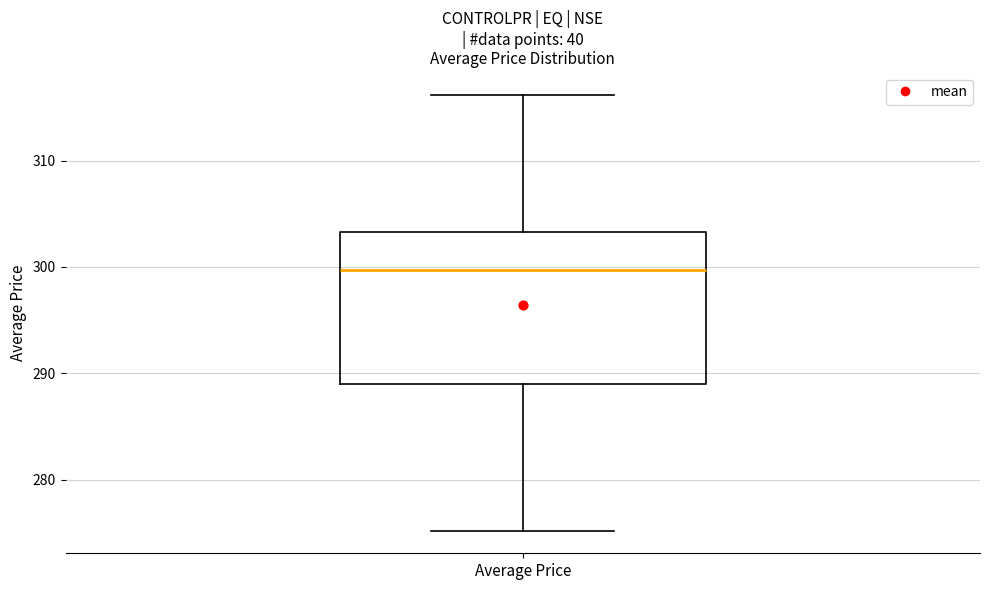

Where does the median line of the box for Average Price sit on the y-axis? The values are not printed on the chart, so give them approximately, as read against the axis.

300